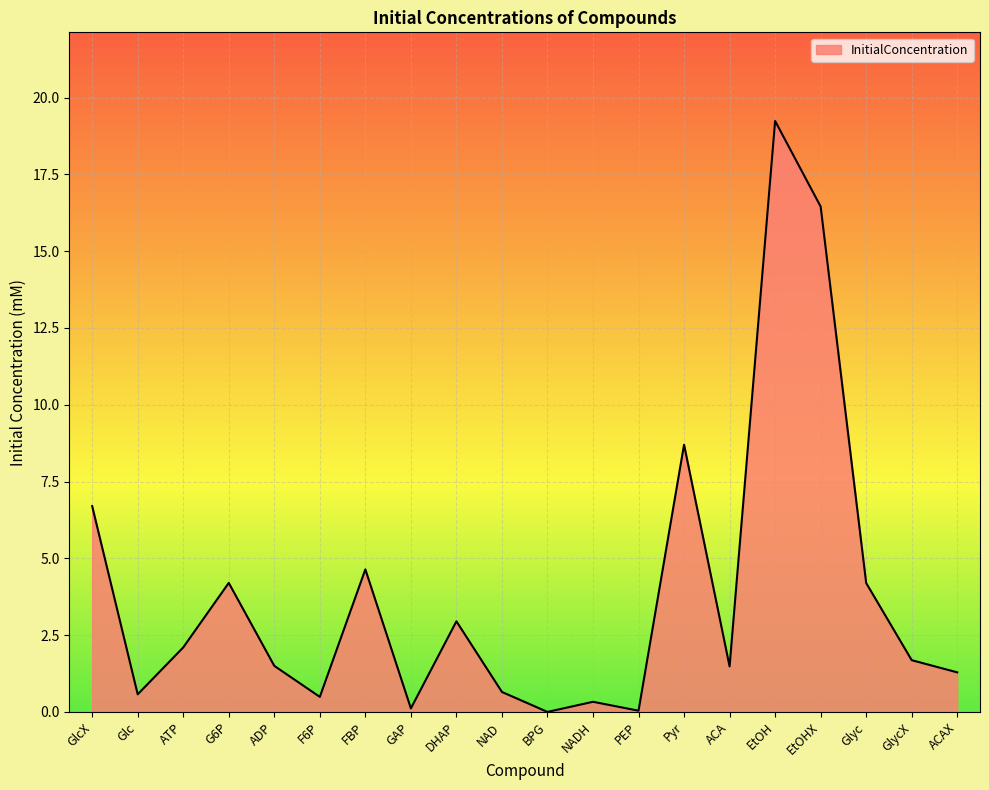

Which label corresponds to the largest value in the chart?

EtOH